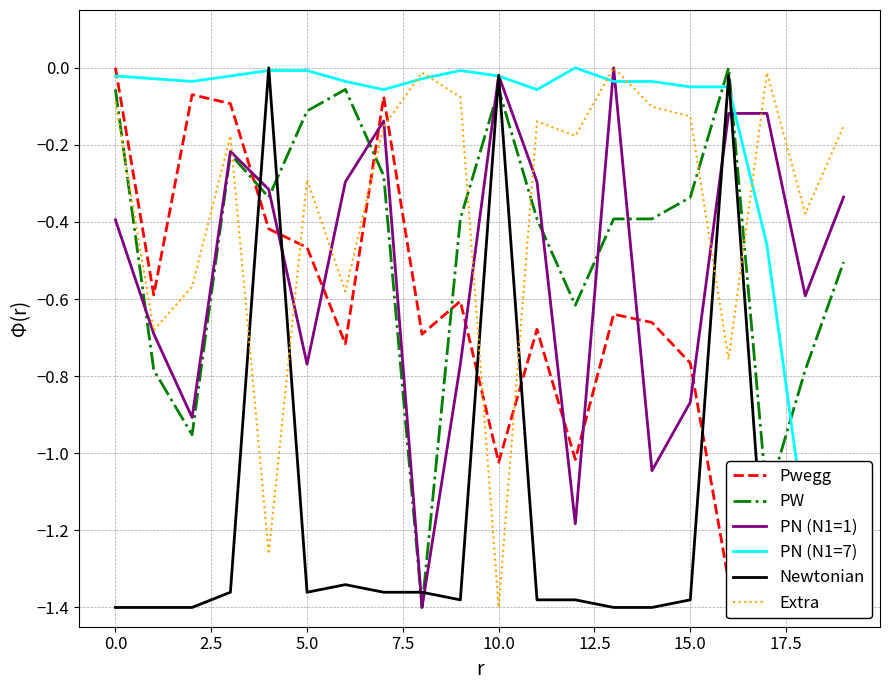

True or false: PW and Extra intersect in this chart.

True